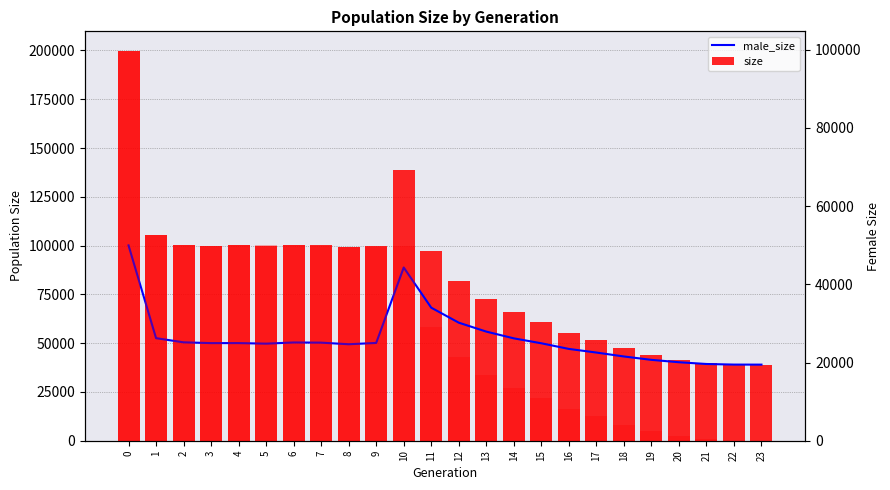

Are the bars grouped side by side (vs. stacked)?

Yes